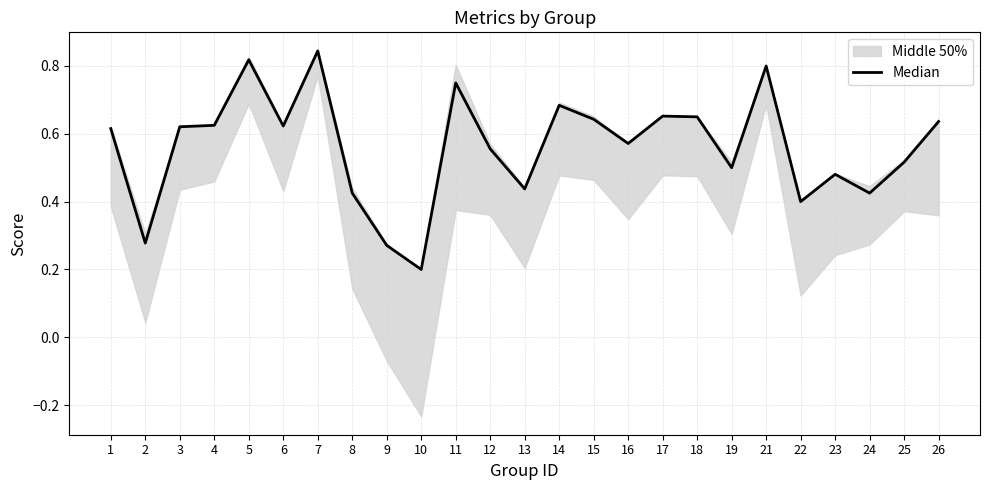

What is the sum of the values at 5 and 13?

1.3